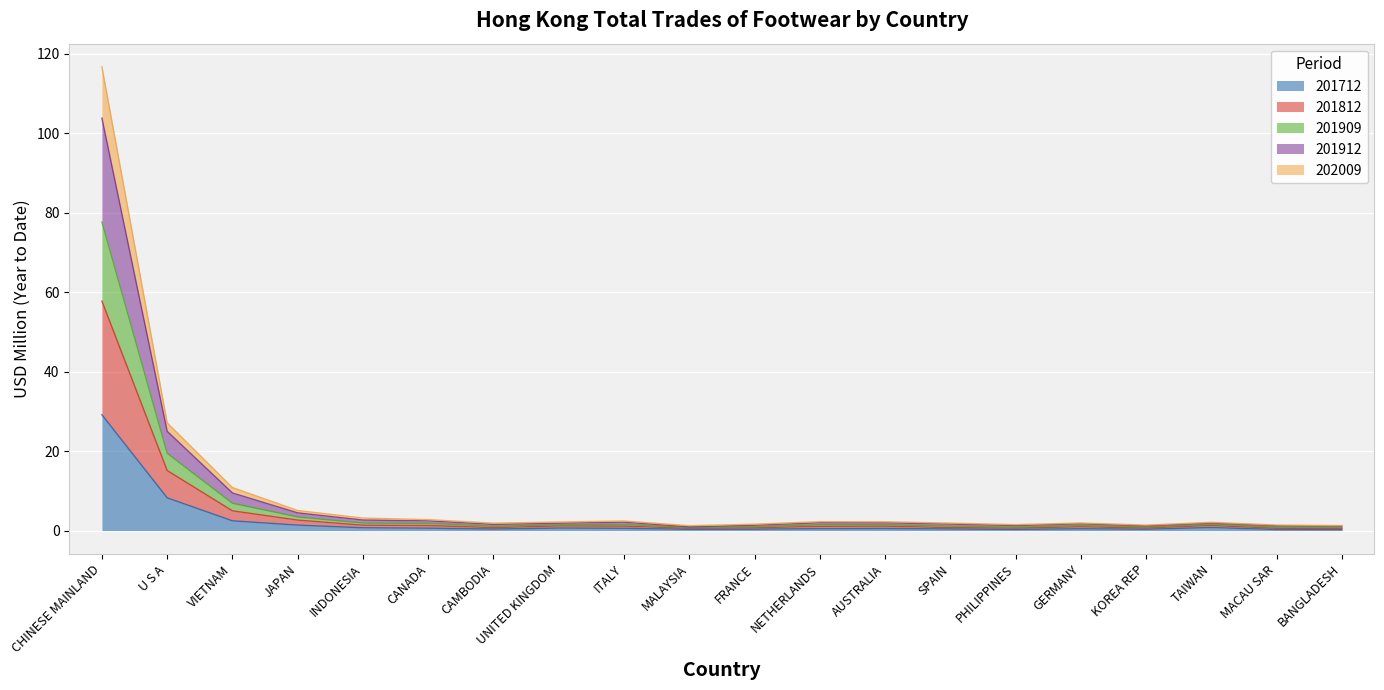

List the labels in order of 202009 value, largest first.

CHINESE MAINLAND, U S A, VIETNAM, JAPAN, INDONESIA, TAIWAN, CANADA, UNITED KINGDOM, AUSTRALIA, ITALY, NETHERLANDS, GERMANY, SPAIN, CAMBODIA, FRANCE, KOREA REP, PHILIPPINES, MALAYSIA, MACAU SAR, BANGLADESH